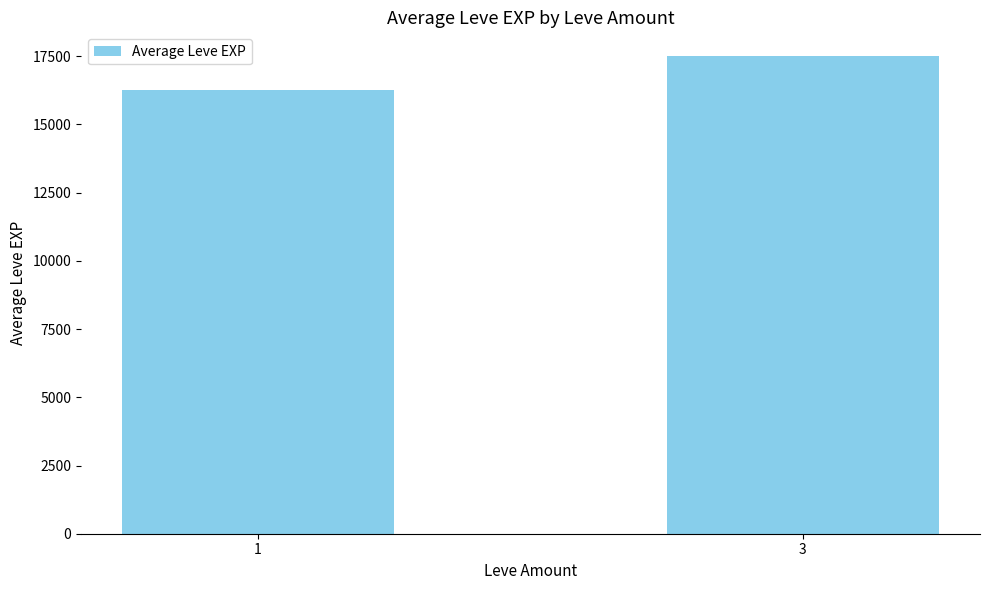

Is it true that the value at 1 is 28809?

False